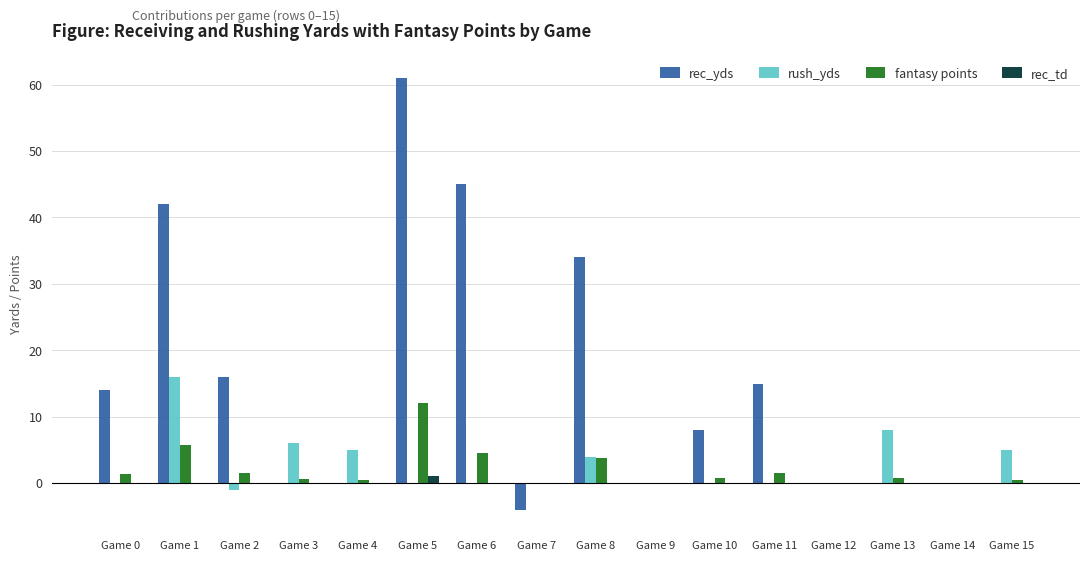

Is the value of rush_yds at Game 3 greater than the value of fantasy points at Game 8?

Yes